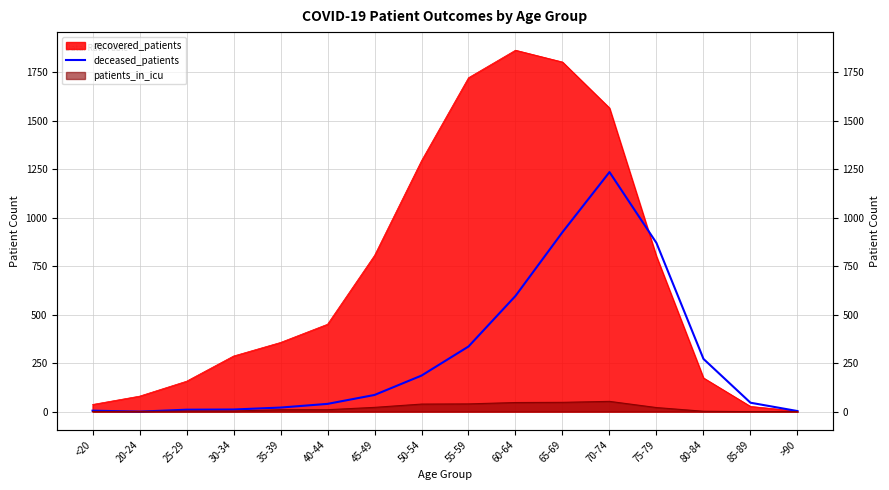

What is the label of the 13th point from the right?

30-34